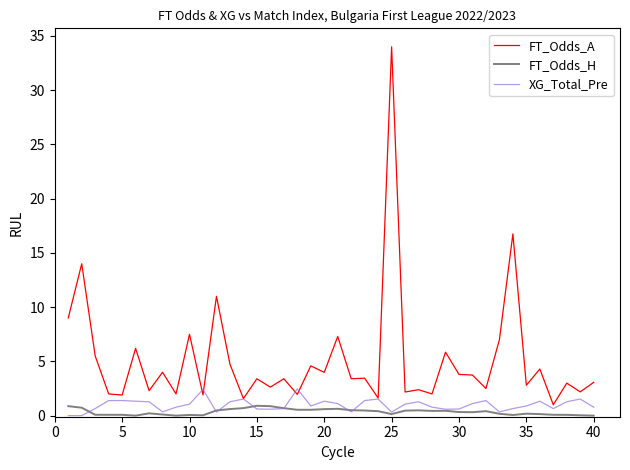

What is the average value of the FT_Odds_H series?

0.3